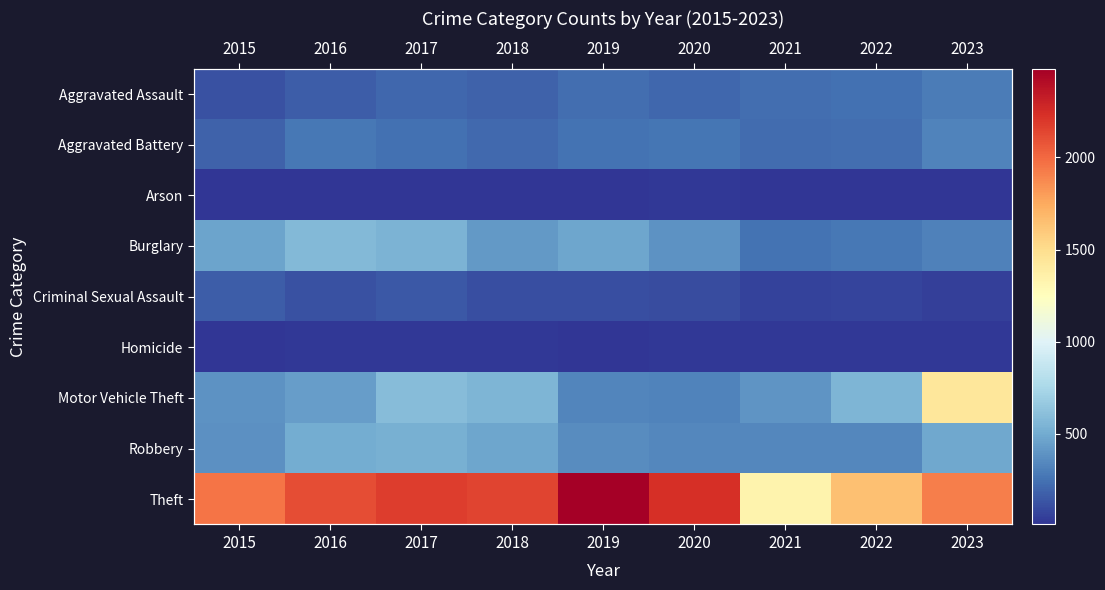

Is the value of Aggravated Battery at 2021 greater than the value of Burglary at 2023?

No